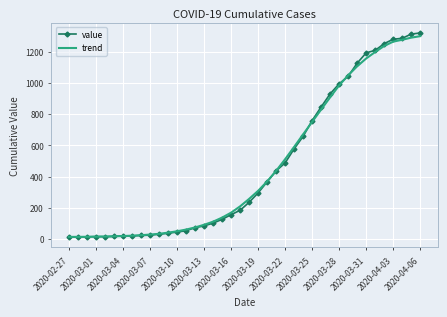

Which series has the largest range (max minus min)?

value